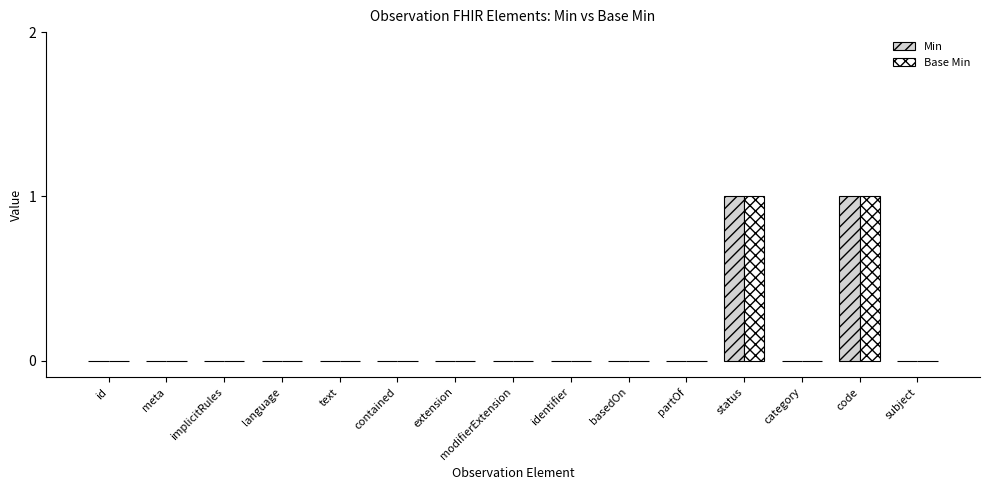

Does the chart contain stacked bars?

No